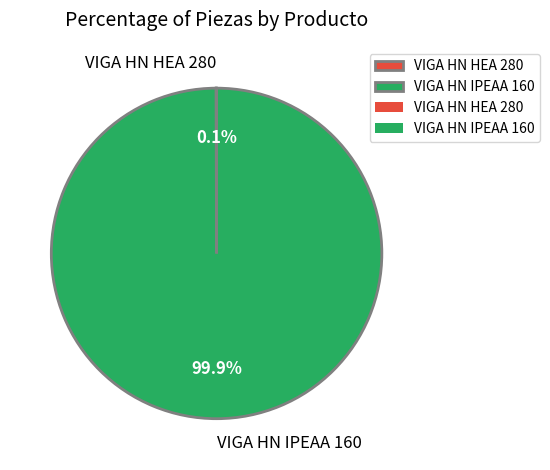

What is the majority slice?

VIGA HN IPEAA 160